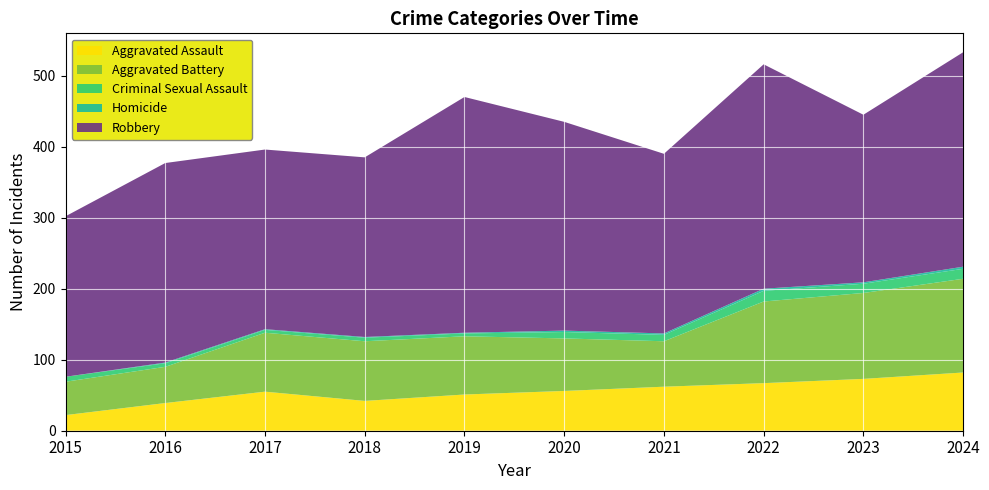

Reading right to left, list all the values displayed in this chart.

Aggravated Assault: 82	73	67	62	56	51	42	55	39	22
Aggravated Battery: 132	121	115	64	74	82	84	83	51	47
Criminal Sexual Assault: 14	13	15	9	9	4	5	4	5	7
Homicide: 3	2	3	2	2	1	1	1	1	0
Robbery: 302	236	316	253	294	332	253	253	281	226